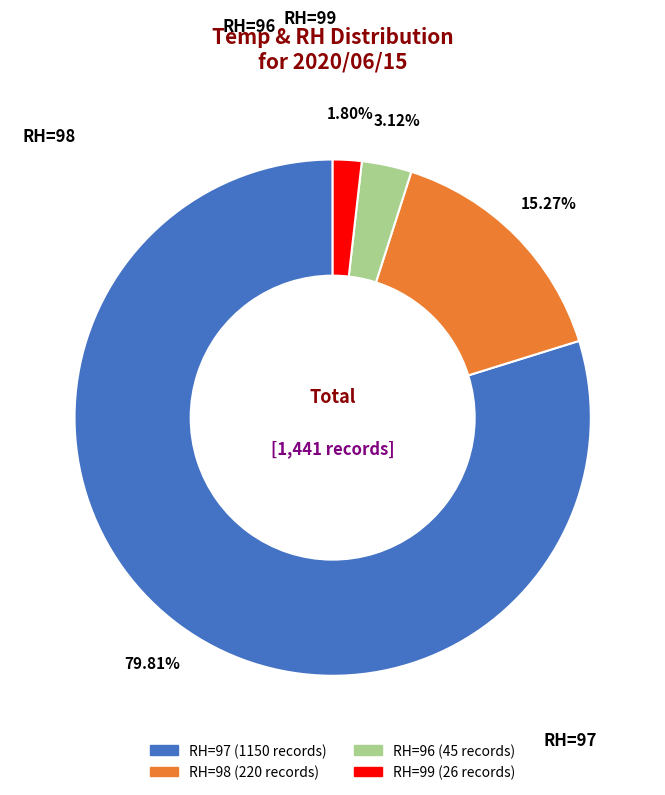

Is there a majority slice in this chart?

Yes